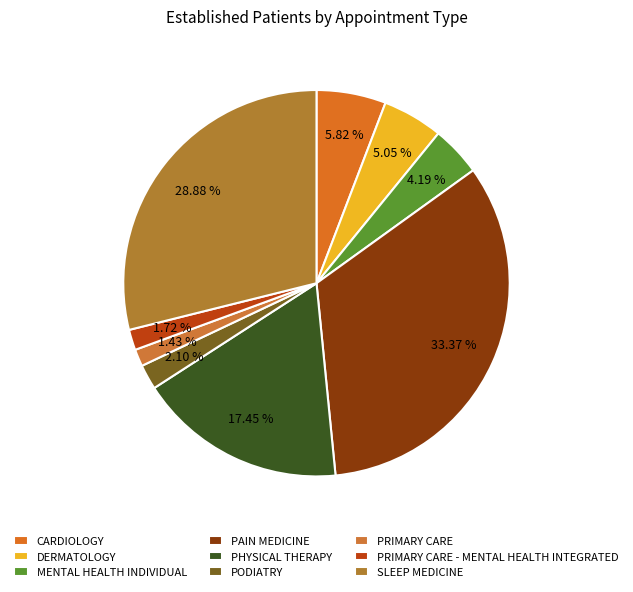

Is CARDIOLOGY the majority of the pie?

No